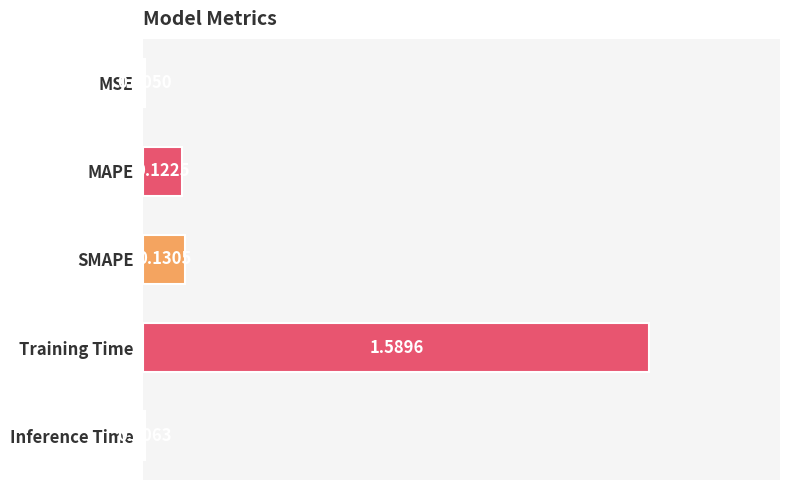

What is the sum of all values?

1.9